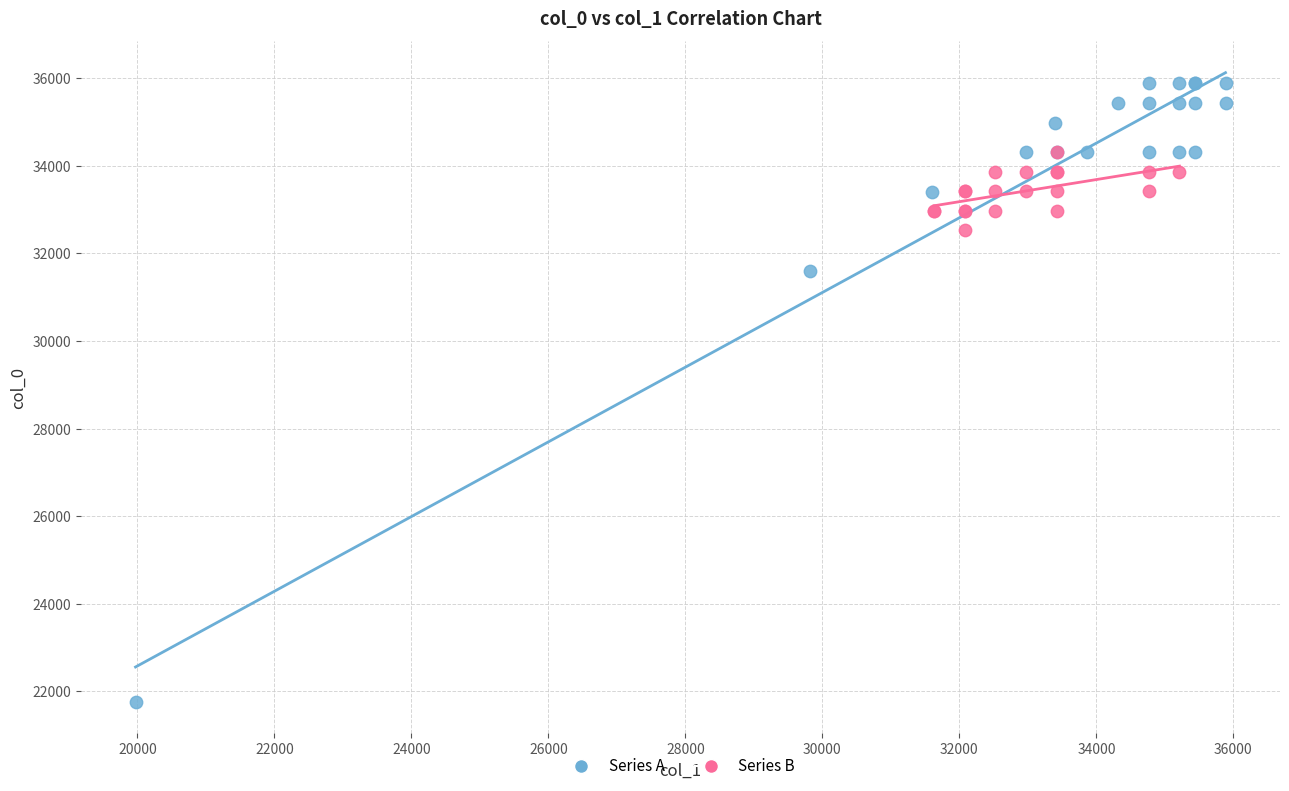

Which series reaches the maximum Y coordinate?

Series A